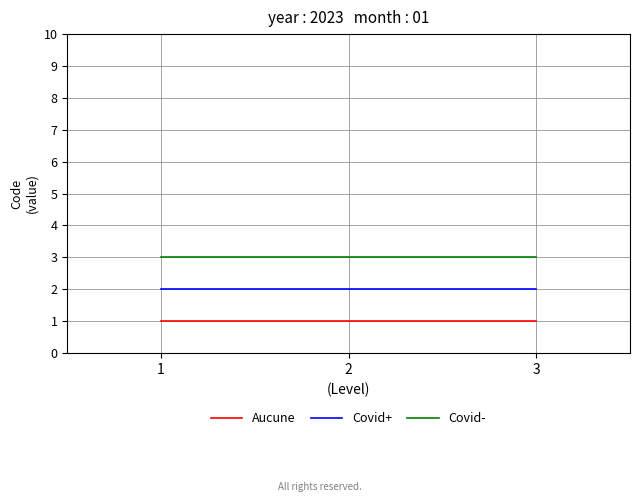

The Covid+ series shows 1 at 2. True or false?

False